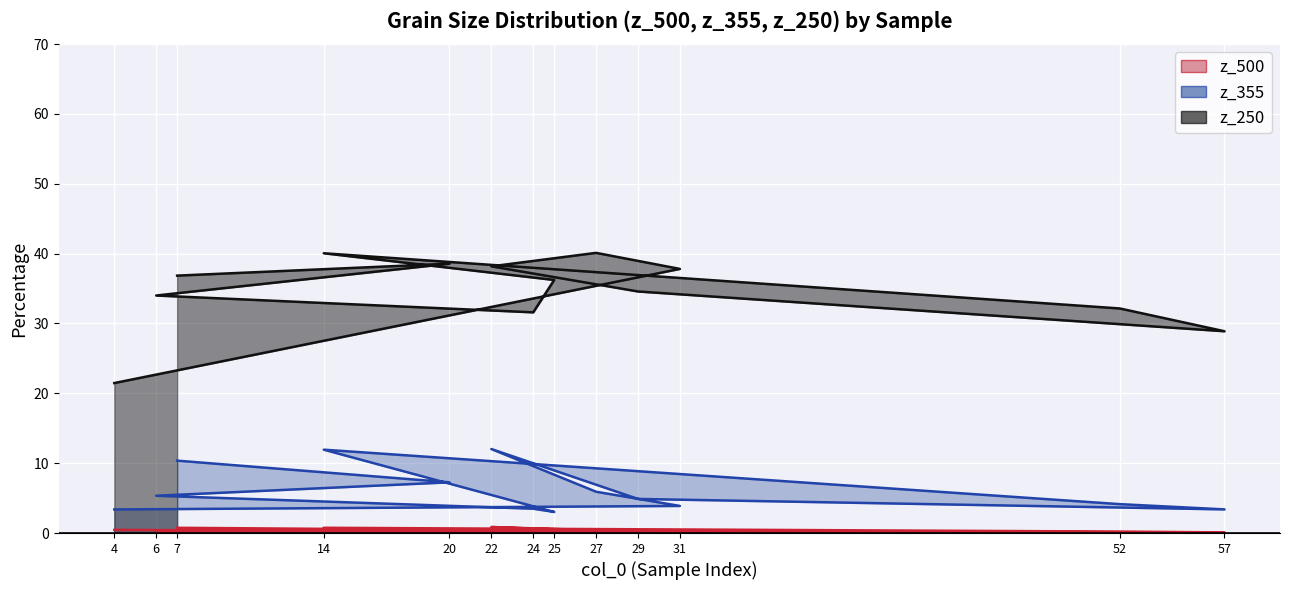

In z_355_line, how many points are higher than both neighbors (excluding endpoints)?

2